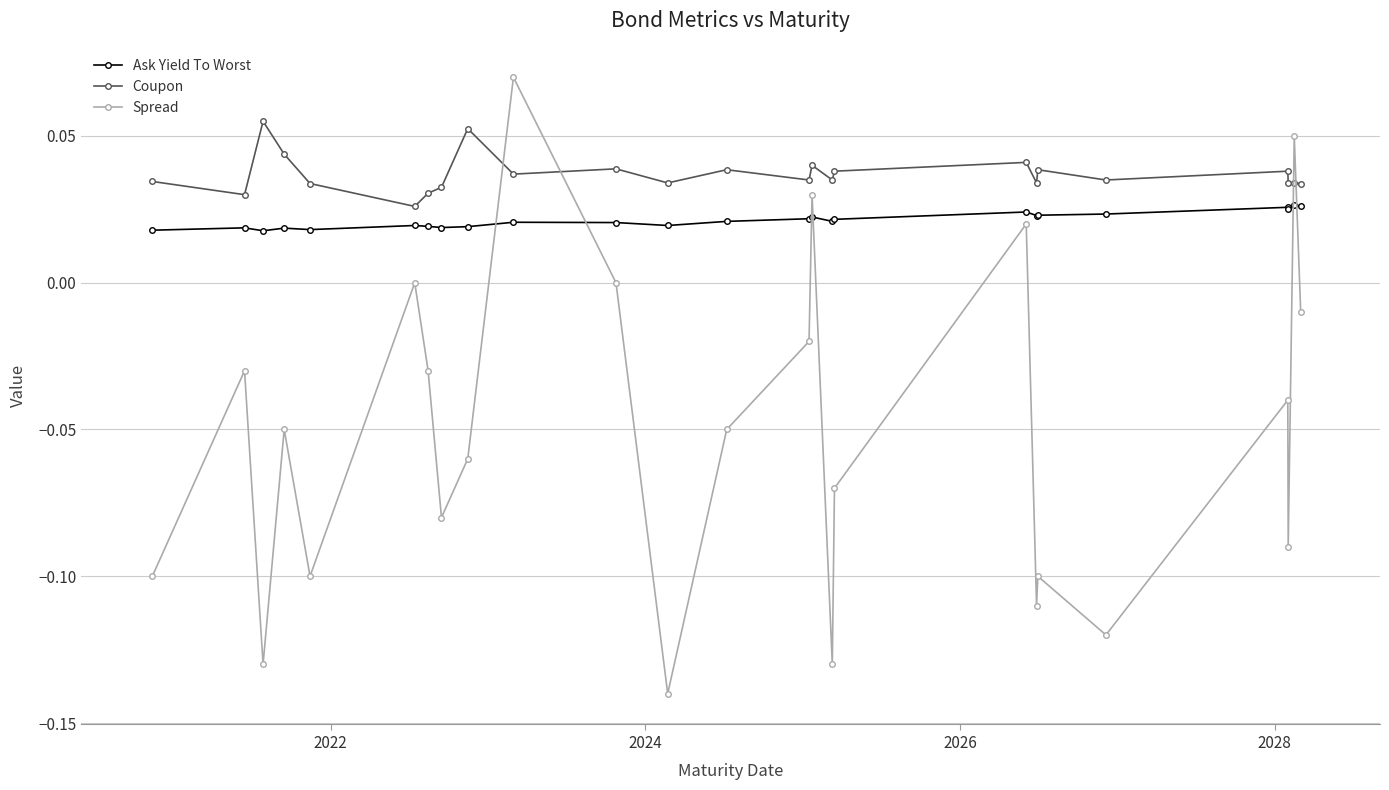

What is the sum of all Ask Yield To Worst values?

0.5